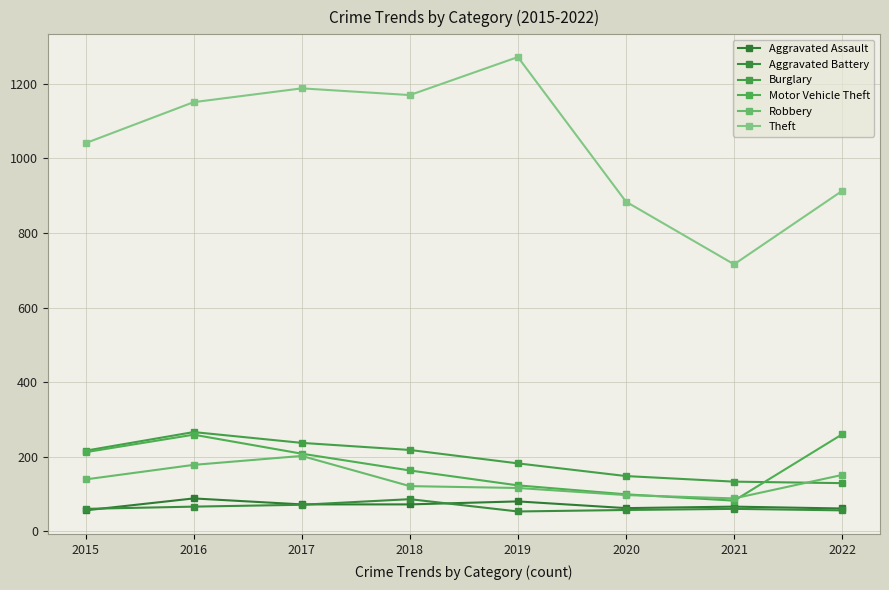

What is the difference between the Aggravated Battery values at 2021 and 2019?

7